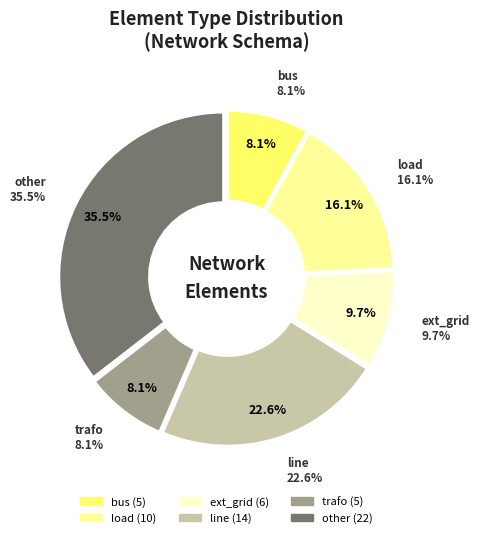

How many segments does this pie chart have?

6